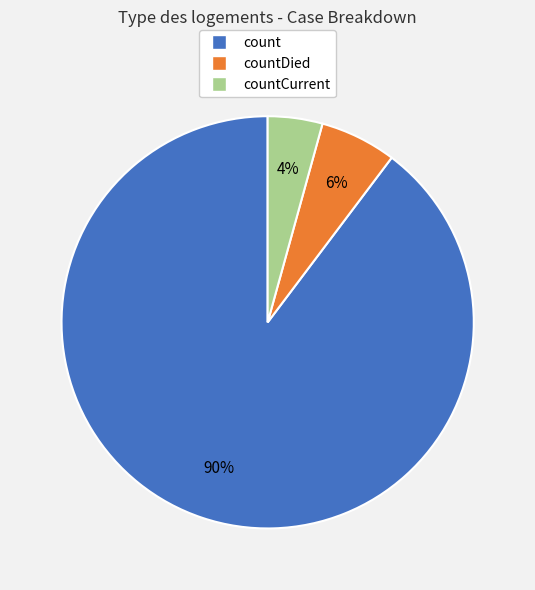

Is there any slice that represents more than half of the pie?

Yes